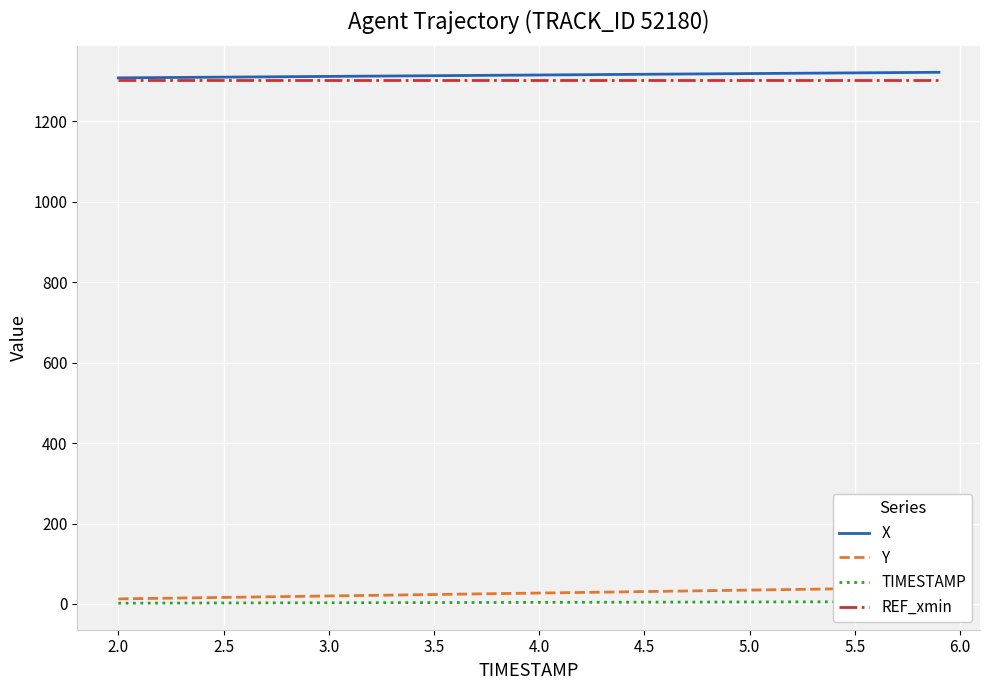

Reading right to left, extract all data points from this chart.

X: 1321.9	1321.5	1321.2	1320.9	1320.5	1320.2	1319.8	1319.5	1319.1	1318.8	1318.4	1318.1	1317.7	1317.4	1317.0	1316.7	1316.3	1315.9	1315.6	1315.2	1314.9	1314.5	1314.2	1313.8	1313.5	1313.1	1312.8	1312.4	1312.0	1311.7	1311.3	1311.0	1310.6	1310.2	1309.9	1309.5	1309.2	1308.8	1308.5	1308.1
Y: 41.2	40.5	39.7	39.0	38.2	37.5	36.8	36.0	35.3	34.5	33.8	33.1	32.3	31.6	30.9	30.1	29.4	28.7	27.9	27.2	26.5	25.7	25.0	24.3	23.6	22.8	22.1	21.4	20.7	19.9	19.2	18.5	17.8	17.0	16.3	15.6	14.9	14.1	13.4	12.7
TIMESTAMP: 5.9	5.8	5.7	5.6	5.5	5.4	5.3	5.2	5.1	5.0	4.9	4.8	4.7	4.6	4.5	4.4	4.3	4.2	4.1	4.0	3.9	3.8	3.7	3.6	3.5	3.4	3.3	3.2	3.1	3.0	2.9	2.8	2.7	2.6	2.5	2.4	2.3	2.2	2.1	2.0
REF_xmin: 1301.8	1301.8	1301.8	1301.8	1301.8	1301.8	1301.8	1301.8	1301.8	1301.8	1301.8	1301.8	1301.8	1301.8	1301.8	1301.8	1301.8	1301.8	1301.8	1301.8	1301.8	1301.8	1301.8	1301.8	1301.8	1301.8	1301.8	1301.8	1301.8	1301.8	1301.8	1301.8	1301.8	1301.8	1301.8	1301.8	1301.8	1301.8	1301.8	1301.8